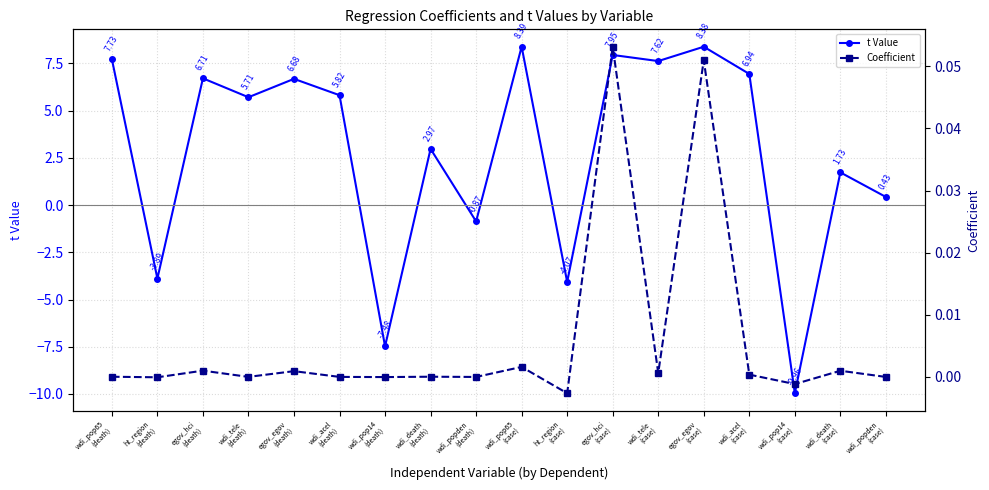

At which label does t Value first exceed 5?

wdi_pop65
(death)